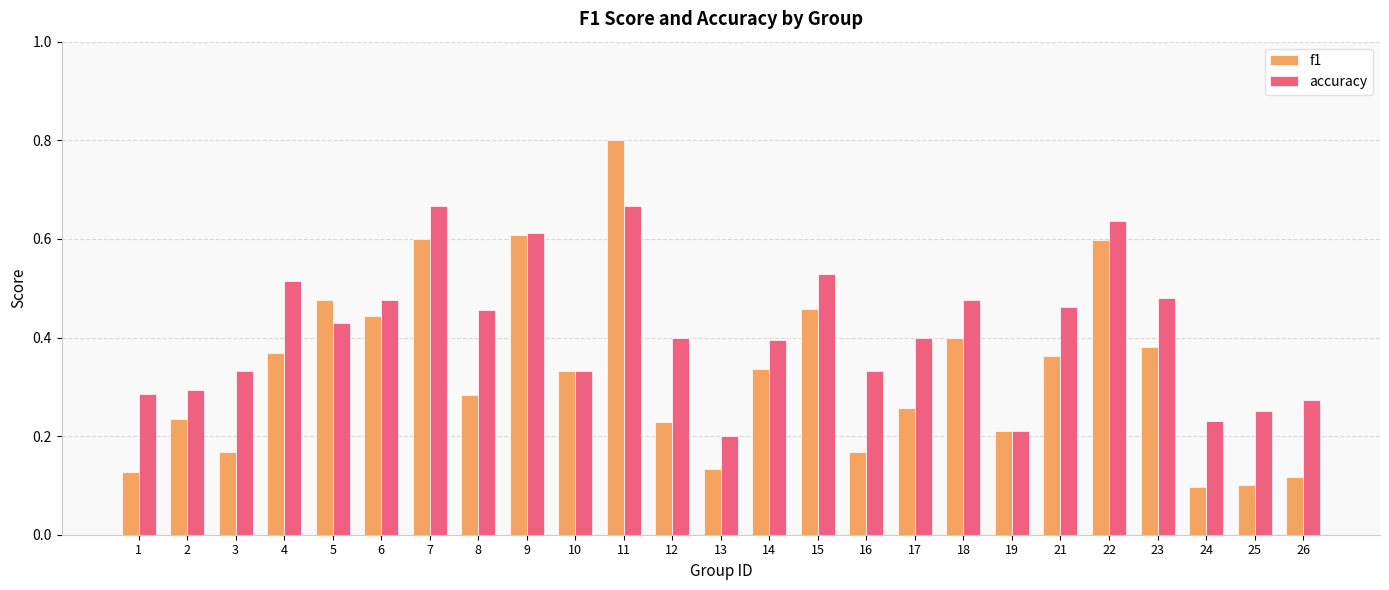

True or false: accuracy has a value of 0.8 at 8.

False